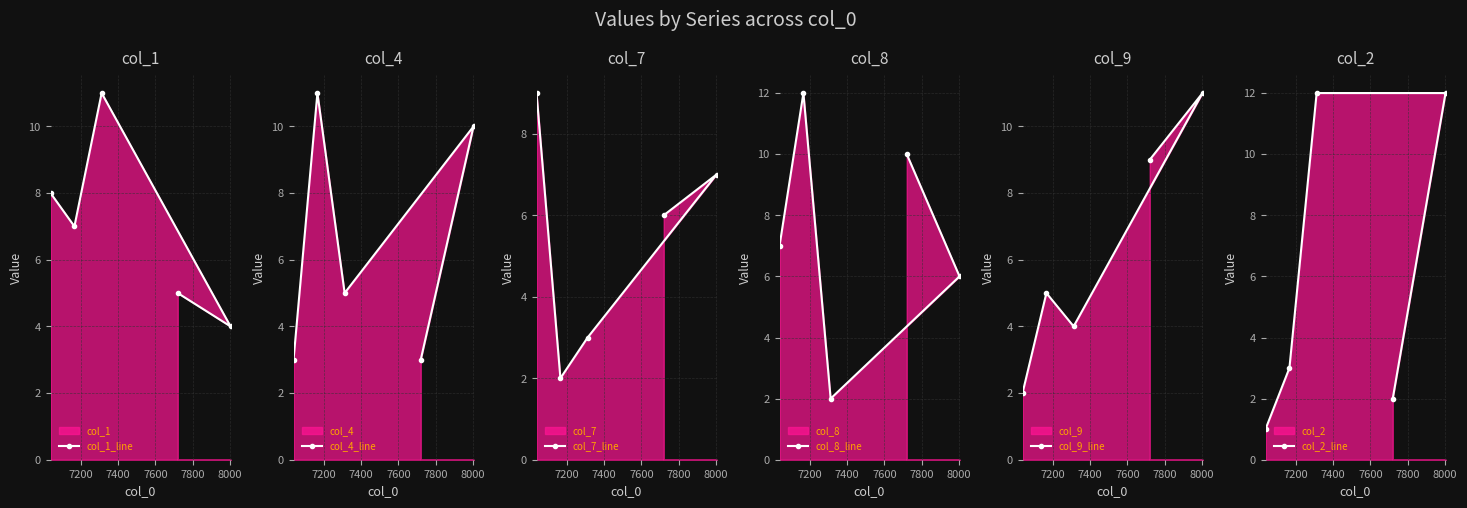

What is the minimum value shown in the chart?

1